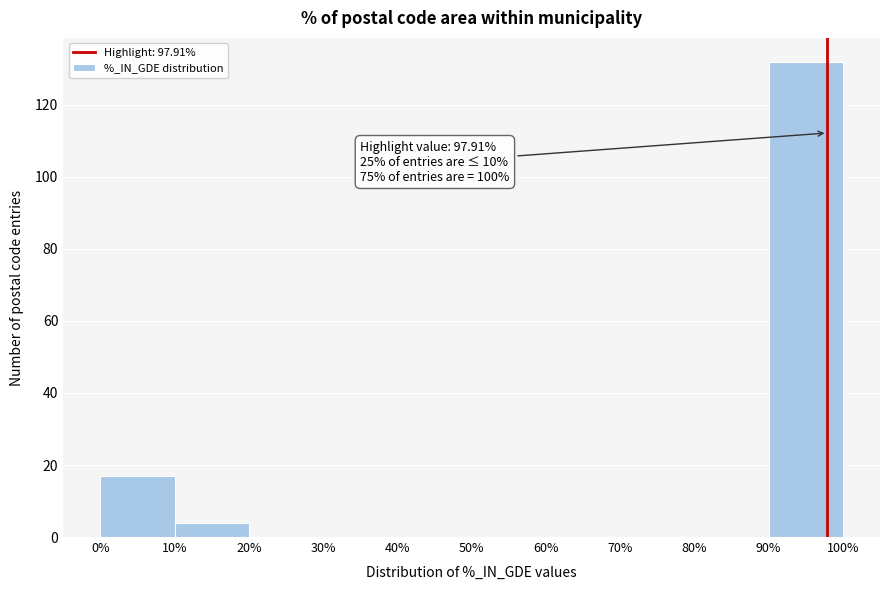

Which range on the x-axis has the tallest bar?

90% to 100%